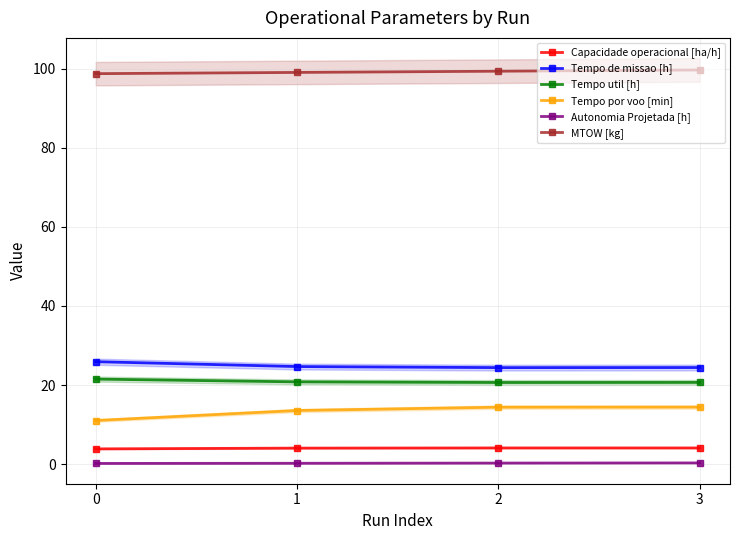

Reading left to right, extract all data points from this chart.

Capacidade operacional [ha/h]: 0=3.9	1=4.1	2=4.1	3=4.1
Tempo de missao [h]: 0=25.9	1=24.7	2=24.4	3=24.4
Tempo util [h]: 0=21.5	1=20.8	2=20.6	3=20.7
Tempo por voo [min]: 0=11.0	1=13.6	2=14.4	3=14.4
Autonomia Projetada [h]: 0=0.2	1=0.2	2=0.3	3=0.3
MTOW [kg]: 0=98.7	1=99.0	2=99.3	3=99.6